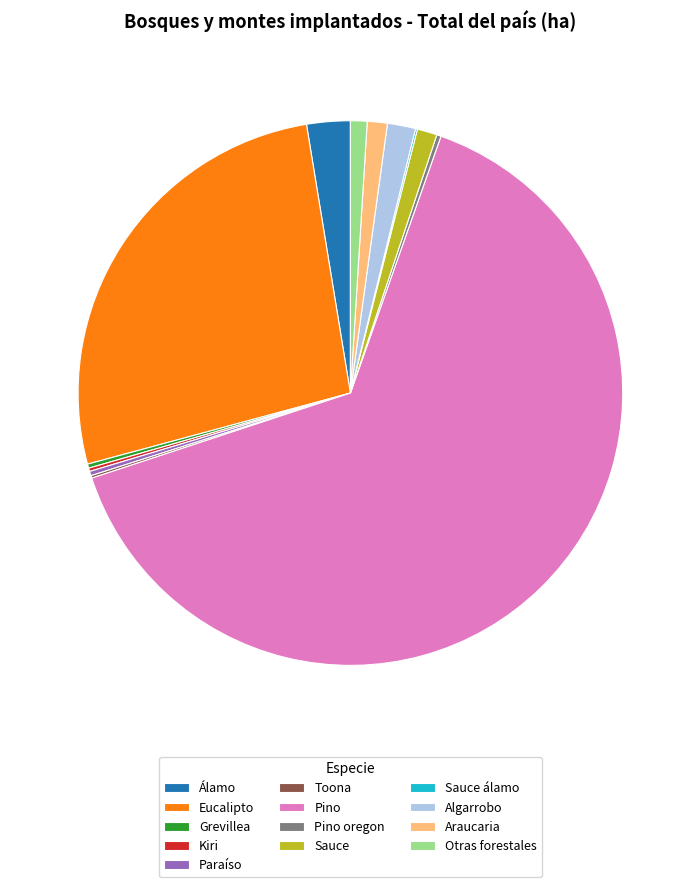

Is the sum of Algarrobo and Sauce greater than half?

No